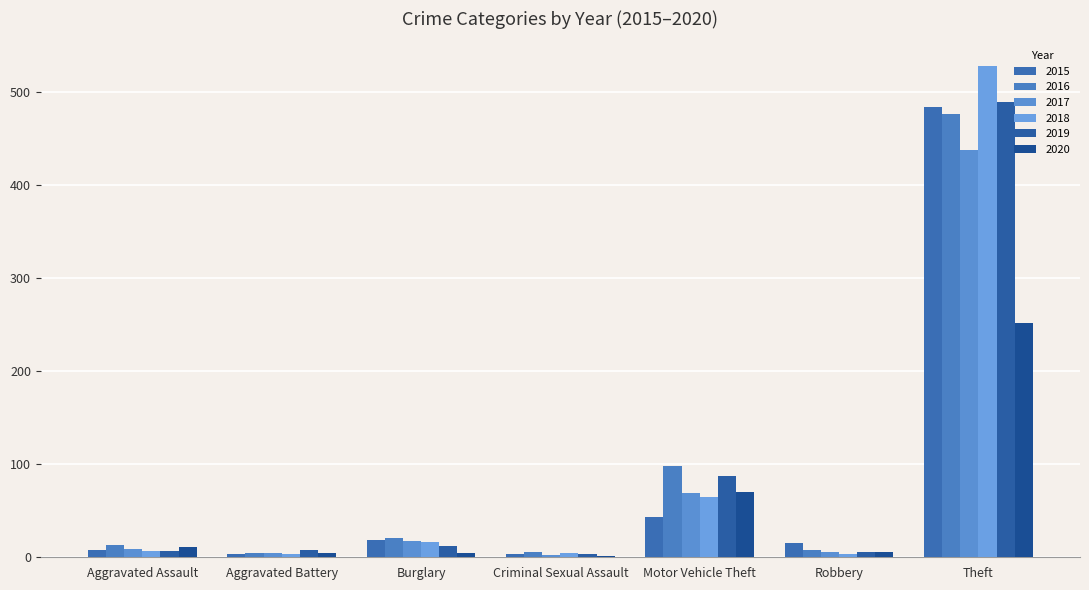

Reading left to right, list all the values displayed in this chart.

2015: Aggravated Assault=8	Aggravated Battery=3	Burglary=19	Criminal Sexual Assault=4	Motor Vehicle Theft=43	Robbery=15	Theft=484
2016: Aggravated Assault=13	Aggravated Battery=5	Burglary=21	Criminal Sexual Assault=6	Motor Vehicle Theft=98	Robbery=8	Theft=476
2017: Aggravated Assault=9	Aggravated Battery=5	Burglary=18	Criminal Sexual Assault=2	Motor Vehicle Theft=69	Robbery=6	Theft=438
2018: Aggravated Assault=7	Aggravated Battery=4	Burglary=16	Criminal Sexual Assault=5	Motor Vehicle Theft=65	Robbery=3	Theft=528
2019: Aggravated Assault=7	Aggravated Battery=8	Burglary=12	Criminal Sexual Assault=4	Motor Vehicle Theft=87	Robbery=6	Theft=489
2020: Aggravated Assault=11	Aggravated Battery=5	Burglary=5	Criminal Sexual Assault=1	Motor Vehicle Theft=70	Robbery=6	Theft=252